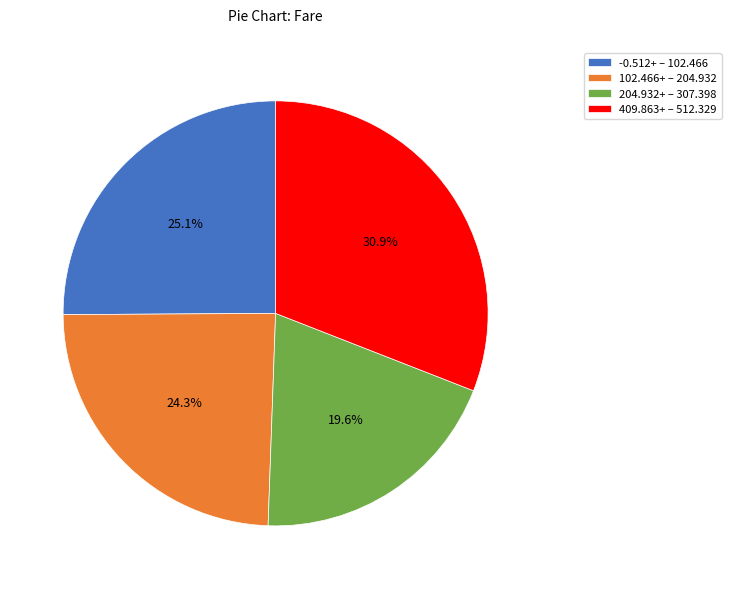

Is there a majority slice in this chart?

No